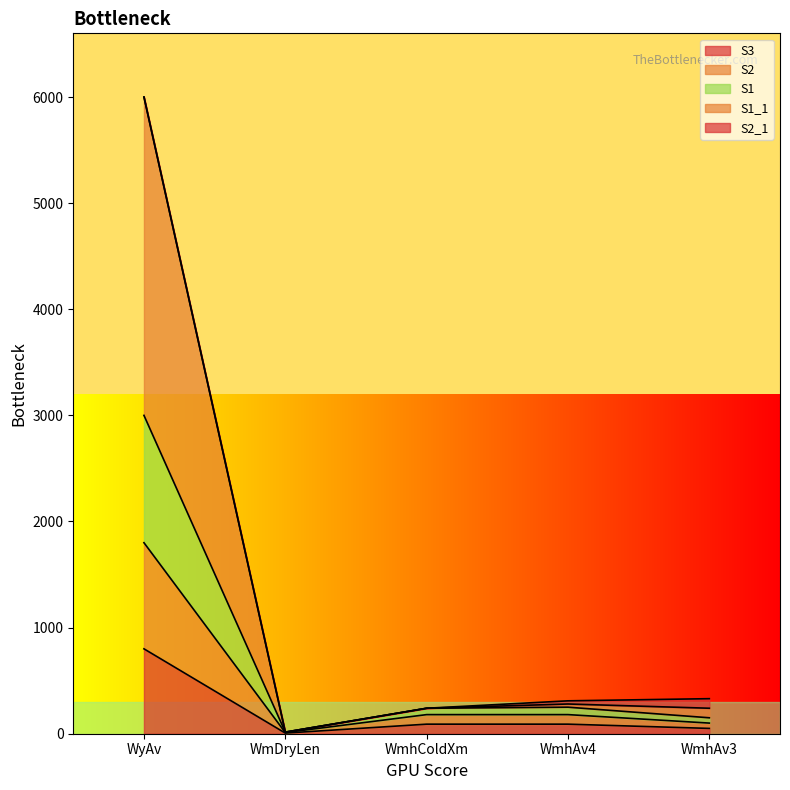

Between WmhAv3 and WmhAv4, which is larger?

WmhAv4